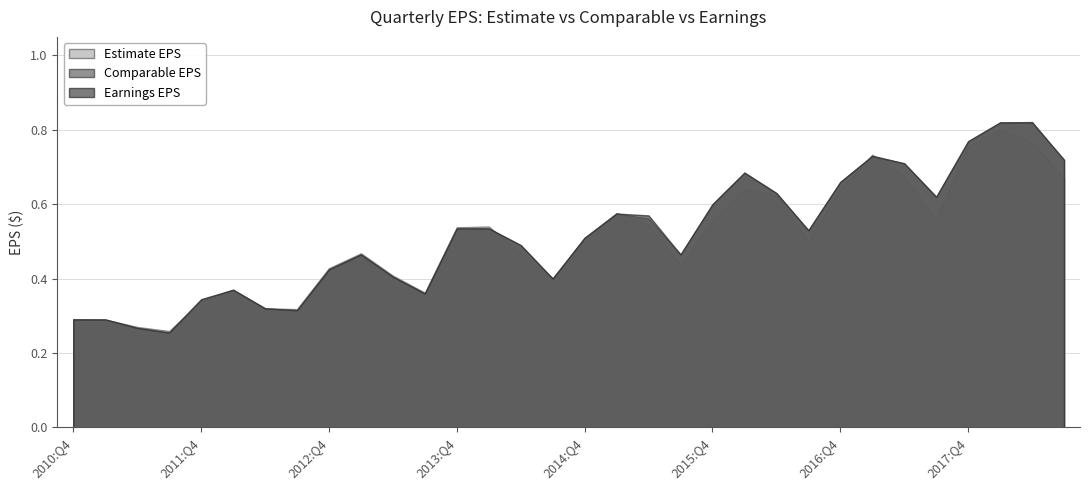

Where is the first local maximum for Estimate EPS?

2012:Q1